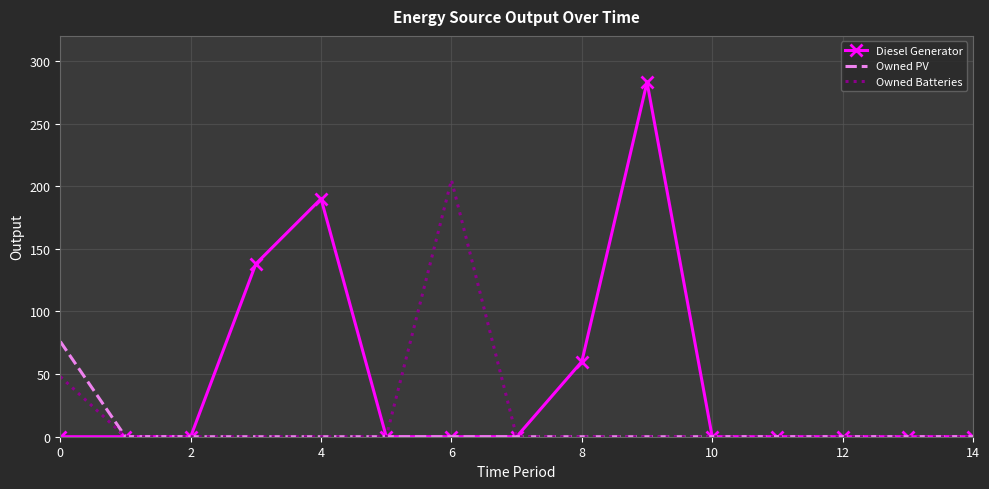

How many categories are shown in the chart?

15